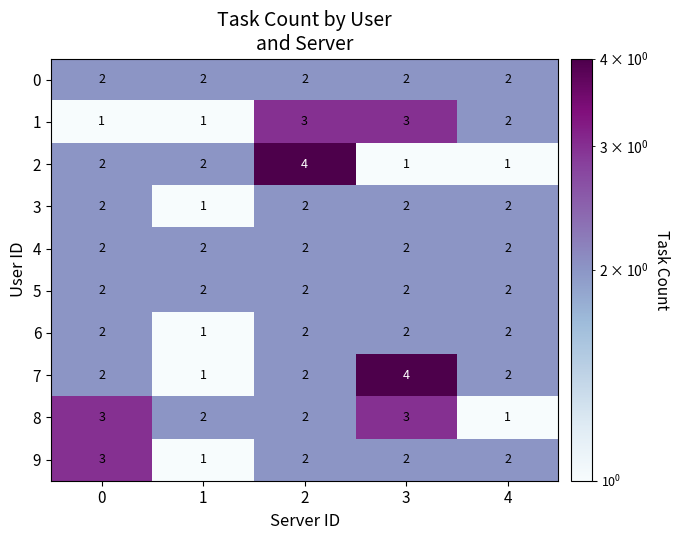

What is the sum of the 6 values at 3 and 0?

4